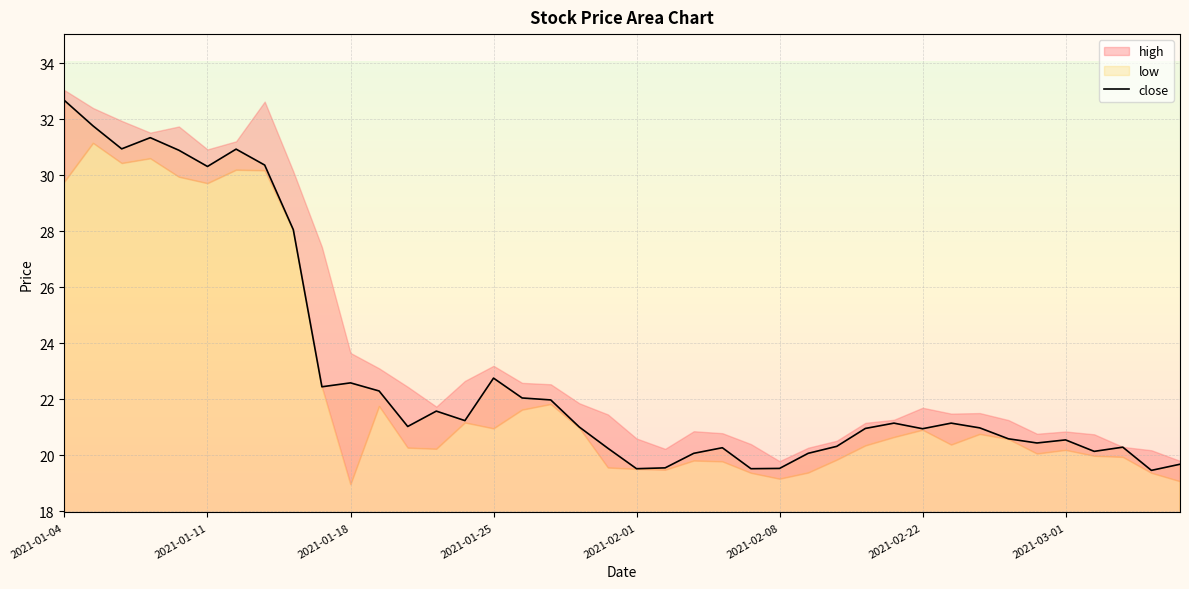

At which label does close reach its peak?

2021-01-04